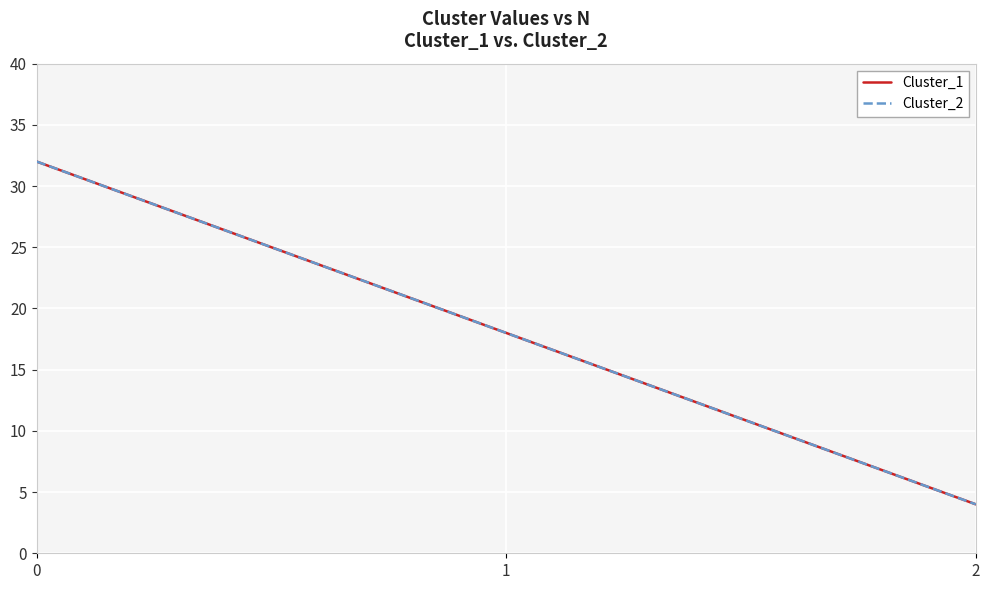

Does the chart display data point markers on the line(s)?

No